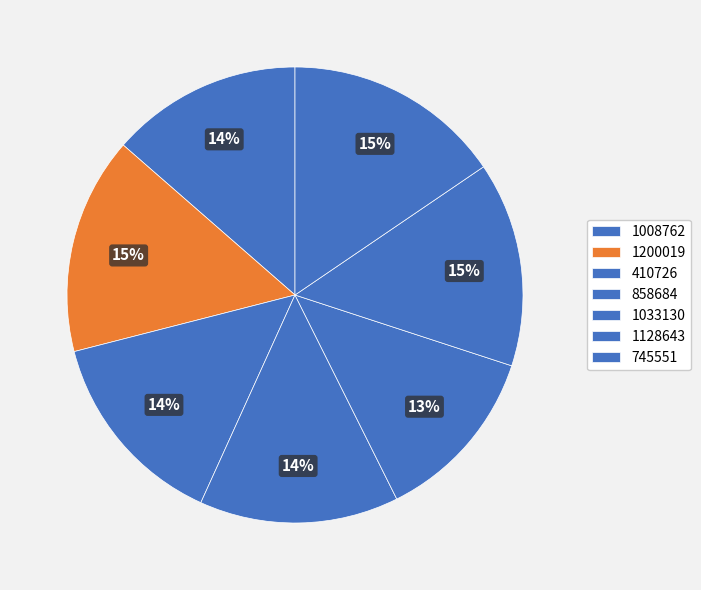

Which slice is the largest?

745551